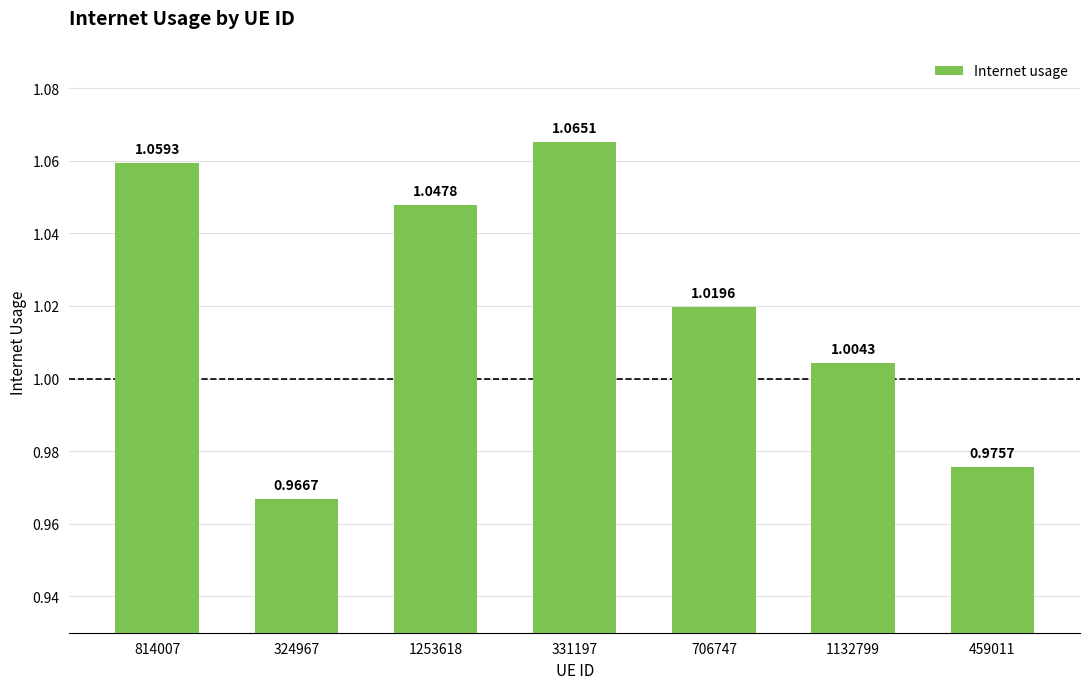

At which label does the data first exceed 1?

814007